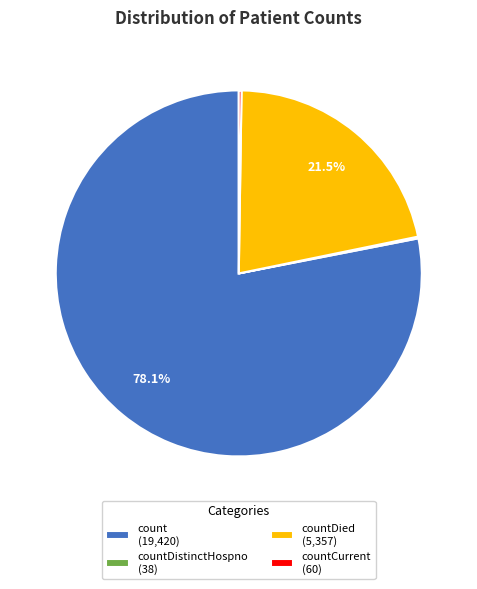

What is the ratio of the value at count (19,420) to the value at countDied (5,357)?

3.6